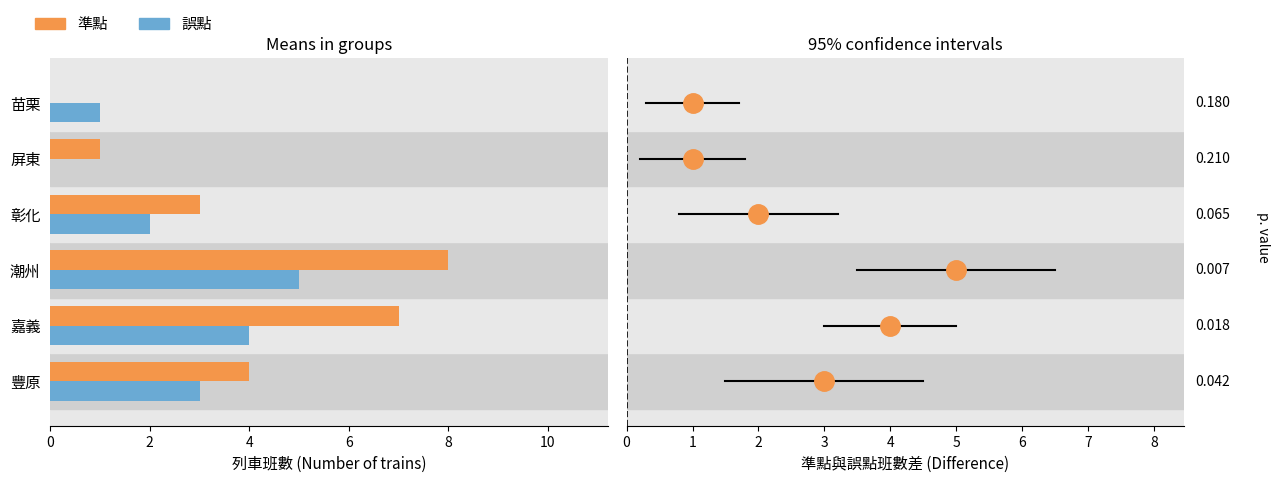

Rank the series at 2 from highest to lowest value.

準點, 誤點